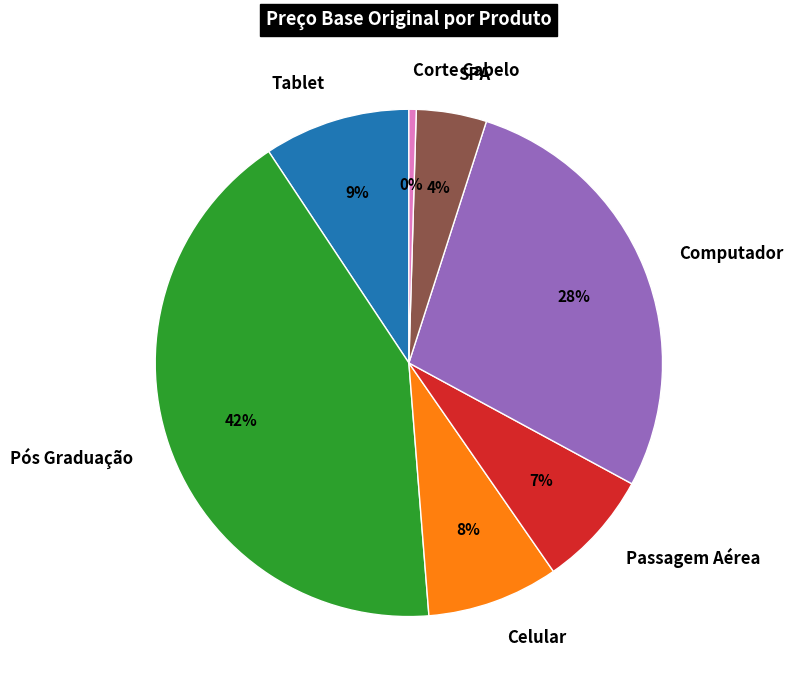

Rank the categories by value from highest to lowest.

Pós Graduação, Computador, Tablet, Celular, Passagem Aérea, SPA, Corte Cabelo